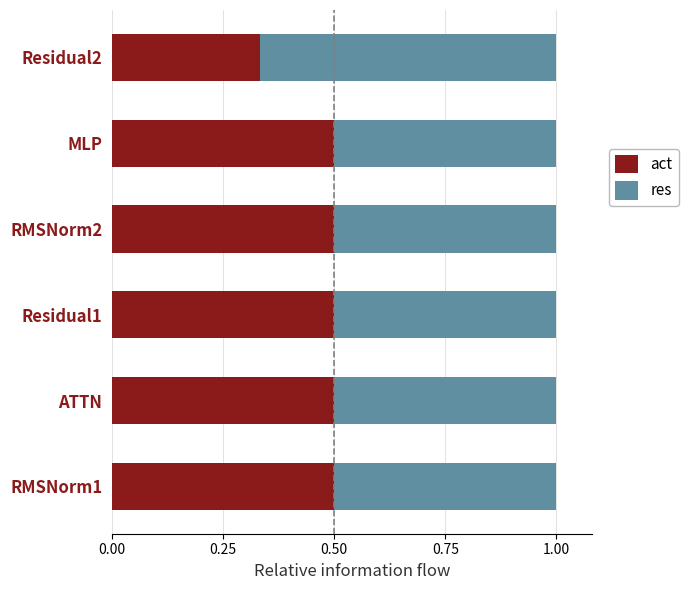

Read the act value at MLP.

0.5